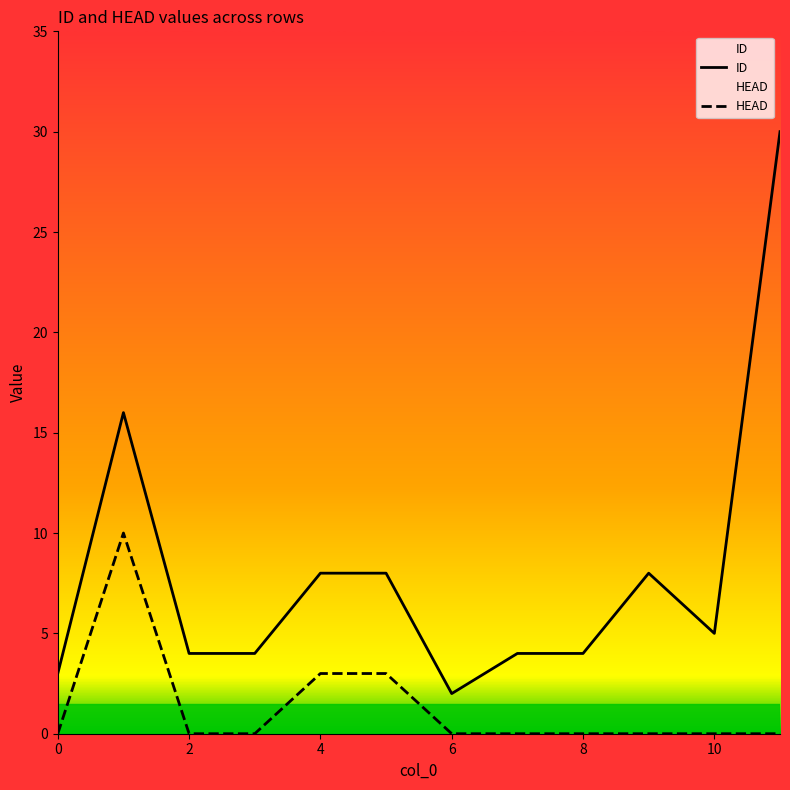

What is the maximum value shown in the chart?

30